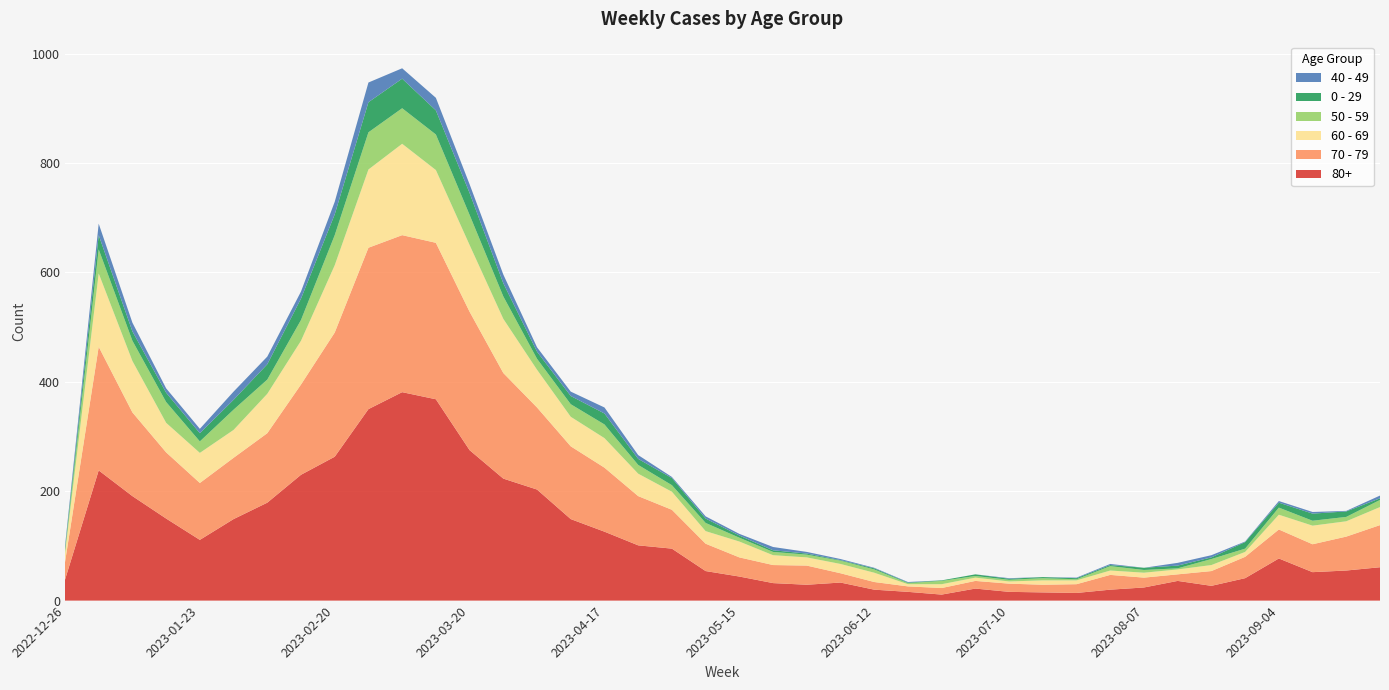

Reading left to right, extract all data points from this chart.

80+: 2022-12-26=38	2023-01-02=238	2023-01-09=191	2023-01-16=150	2023-01-23=111	2023-01-30=149	2023-02-06=179	2023-02-13=230	2023-02-20=263	2023-02-27=350	2023-03-06=381	2023-03-13=368	2023-03-20=275	2023-03-27=223	2023-04-03=203	2023-04-10=149	2023-04-17=126	2023-04-24=101	2023-05-01=95	2023-05-08=54	2023-05-15=44	2023-05-22=32	2023-05-29=29	2023-06-05=33	2023-06-12=20	2023-06-19=16	2023-06-26=11	2023-07-03=22	2023-07-10=16	2023-07-17=15	2023-07-24=14	2023-07-31=20	2023-08-07=24	2023-08-14=36	2023-08-21=27	2023-08-28=41	2023-09-04=77	2023-09-11=52	2023-09-18=55	2023-09-25=61
70 - 79: 2022-12-26=32	2023-01-02=226	2023-01-09=153	2023-01-16=121	2023-01-23=104	2023-01-30=112	2023-02-06=127	2023-02-13=165	2023-02-20=227	2023-02-27=295	2023-03-06=287	2023-03-13=286	2023-03-20=253	2023-03-27=193	2023-04-03=150	2023-04-10=133	2023-04-17=117	2023-04-24=90	2023-05-01=71	2023-05-08=50	2023-05-15=35	2023-05-22=33	2023-05-29=35	2023-06-05=17	2023-06-12=14	2023-06-19=10	2023-06-26=12	2023-07-03=14	2023-07-10=15	2023-07-17=14	2023-07-24=16	2023-07-31=27	2023-08-07=18	2023-08-14=12	2023-08-21=27	2023-08-28=39	2023-09-04=53	2023-09-11=51	2023-09-18=62	2023-09-25=77
60 - 69: 2022-12-26=16	2023-01-02=134	2023-01-09=94	2023-01-16=54	2023-01-23=55	2023-01-30=51	2023-02-06=72	2023-02-13=80	2023-02-20=123	2023-02-27=143	2023-03-06=167	2023-03-13=133	2023-03-20=122	2023-03-27=99	2023-04-03=69	2023-04-10=54	2023-04-17=54	2023-04-24=41	2023-05-01=33	2023-05-08=23	2023-05-15=29	2023-05-22=18	2023-05-29=15	2023-06-05=17	2023-06-12=17	2023-06-19=4	2023-06-26=7	2023-07-03=6	2023-07-10=4	2023-07-17=8	2023-07-24=7	2023-07-31=8	2023-08-07=9	2023-08-14=9	2023-08-21=11	2023-08-28=9	2023-09-04=27	2023-09-11=34	2023-09-18=28	2023-09-25=33
50 - 59: 2022-12-26=5	2023-01-02=44	2023-01-09=37	2023-01-16=38	2023-01-23=21	2023-01-30=37	2023-02-06=26	2023-02-13=38	2023-02-20=55	2023-02-27=68	2023-03-06=65	2023-03-13=65	2023-03-20=55	2023-03-27=41	2023-04-03=20	2023-04-10=23	2023-04-17=25	2023-04-24=16	2023-05-01=12	2023-05-08=15	2023-05-15=7	2023-05-22=6	2023-05-29=5	2023-06-05=6	2023-06-12=6	2023-06-19=2	2023-06-26=6	2023-07-03=3	2023-07-10=3	2023-07-17=4	2023-07-24=2	2023-07-31=8	2023-08-07=5	2023-08-14=2	2023-08-21=11	2023-08-28=6	2023-09-04=13	2023-09-11=9	2023-09-18=8	2023-09-25=13
0 - 29: 2022-12-26=4	2023-01-02=26	2023-01-09=17	2023-01-16=17	2023-01-23=15	2023-01-30=18	2023-02-06=28	2023-02-13=39	2023-02-20=38	2023-02-27=55	2023-03-06=54	2023-03-13=44	2023-03-20=40	2023-03-27=24	2023-04-03=13	2023-04-10=15	2023-04-17=20	2023-04-24=11	2023-05-01=13	2023-05-08=8	2023-05-15=4	2023-05-22=3	2023-05-29=2	2023-06-05=1	2023-06-12=2	2023-06-19=1	2023-06-26=1	2023-07-03=3	2023-07-10=2	2023-07-17=2	2023-07-24=2	2023-07-31=2	2023-08-07=4	2023-08-14=5	2023-08-21=3	2023-08-28=12	2023-09-04=9	2023-09-11=13	2023-09-18=10	2023-09-25=3
40 - 49: 2022-12-26=4	2023-01-02=21	2023-01-09=16	2023-01-16=8	2023-01-23=8	2023-01-30=15	2023-02-06=14	2023-02-13=13	2023-02-20=23	2023-02-27=36	2023-03-06=19	2023-03-13=23	2023-03-20=16	2023-03-27=16	2023-04-03=8	2023-04-10=8	2023-04-17=11	2023-04-24=7	2023-05-01=2	2023-05-08=4	2023-05-15=3	2023-05-22=6	2023-05-29=3	2023-06-05=2	2023-06-12=1	2023-06-19=1	2023-06-26=0	2023-07-03=0	2023-07-10=1	2023-07-17=0	2023-07-24=1	2023-07-31=2	2023-08-07=0	2023-08-14=5	2023-08-21=4	2023-08-28=1	2023-09-04=3	2023-09-11=3	2023-09-18=1	2023-09-25=5